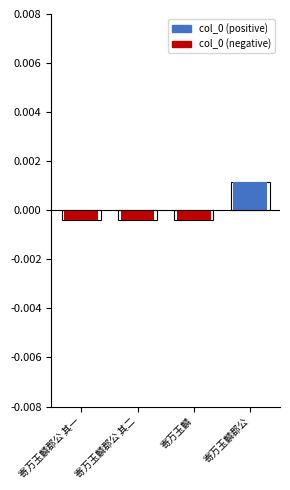

Is it true that col_0 (negative) equals -0.0 at 寄万玉麟郡公 其二?

True